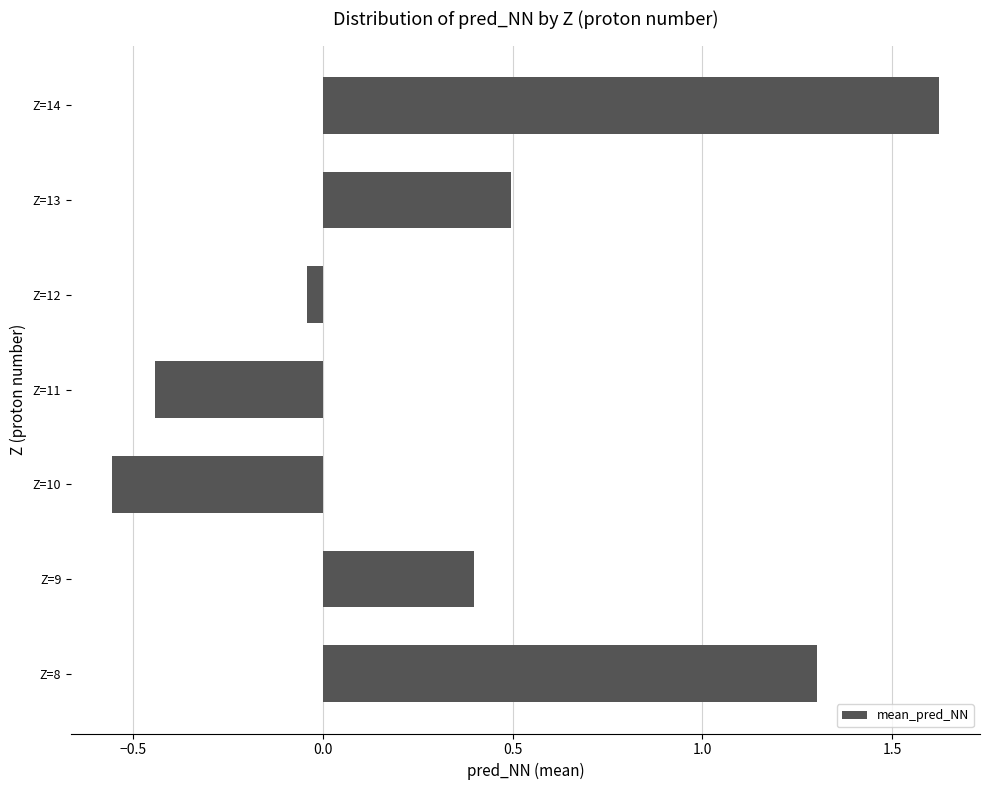

True or false: the data shows 1.3 at Z=8.

True